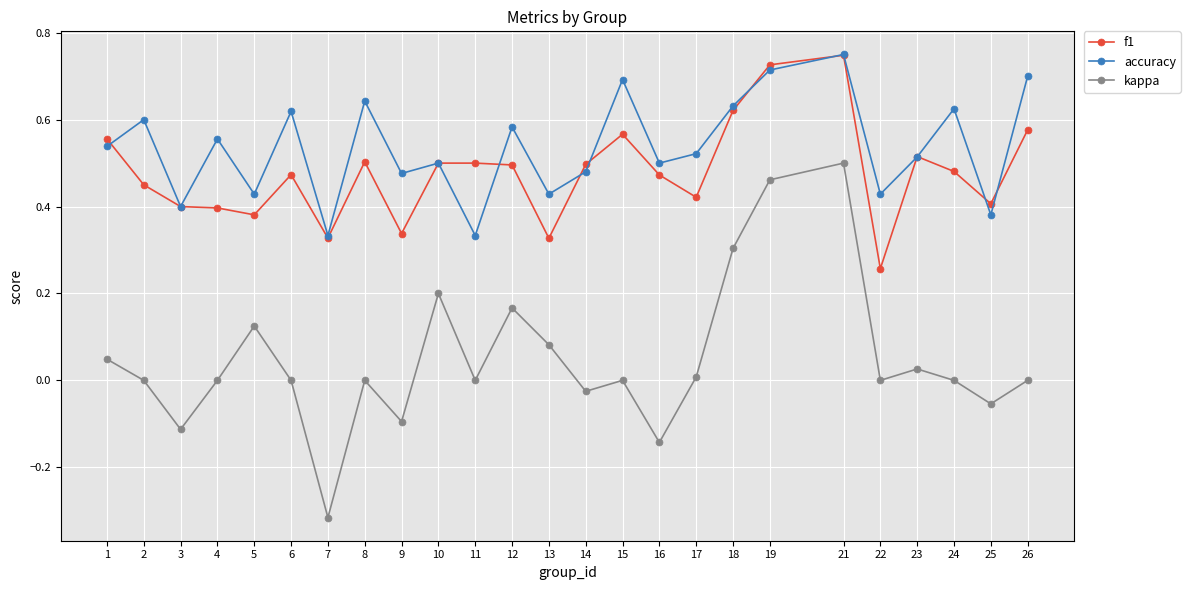

Where is the first local maximum for kappa?

5